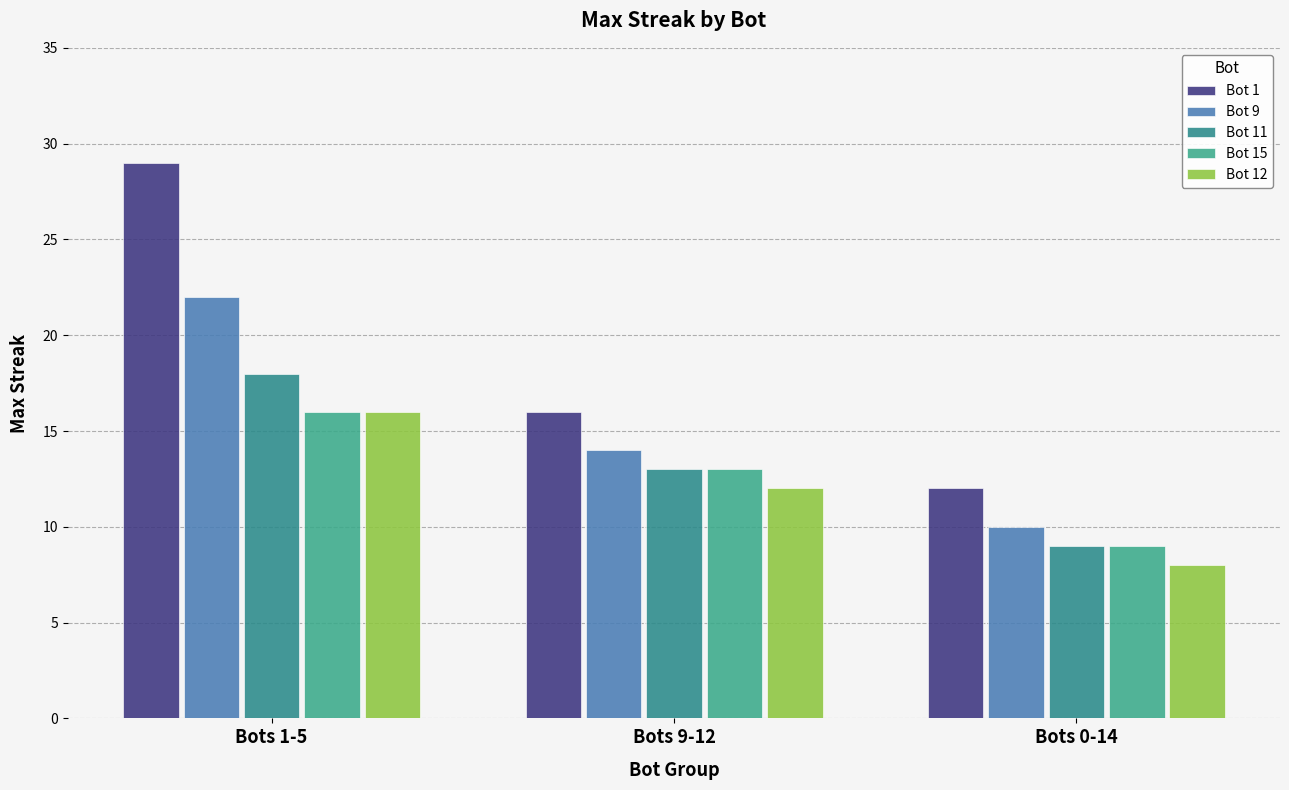

What is the lowest value of the Bot 1 series?

12